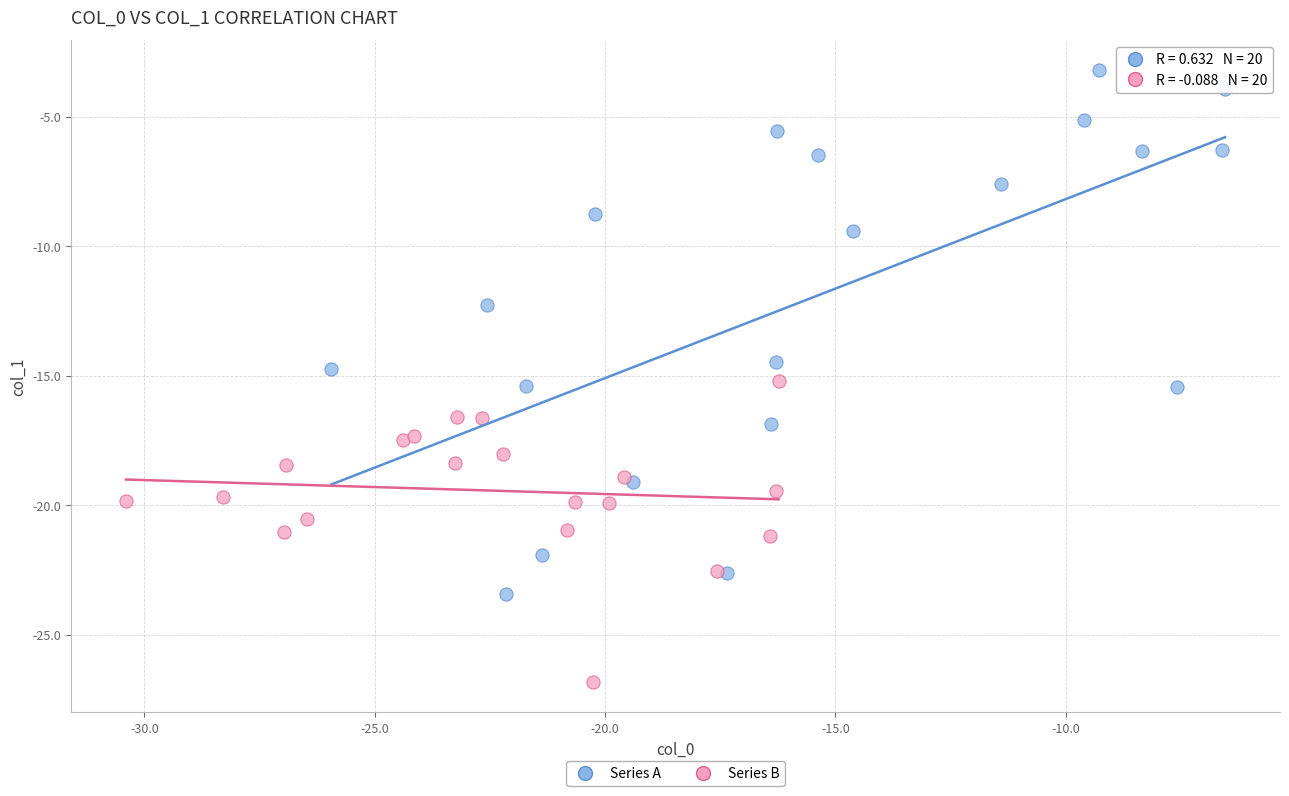

Which series contains the lowest Y value?

Series B